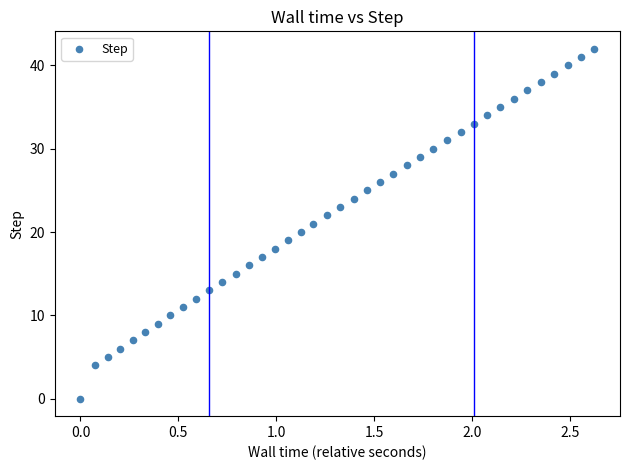

What is the range of Y values (max minus min)?

42